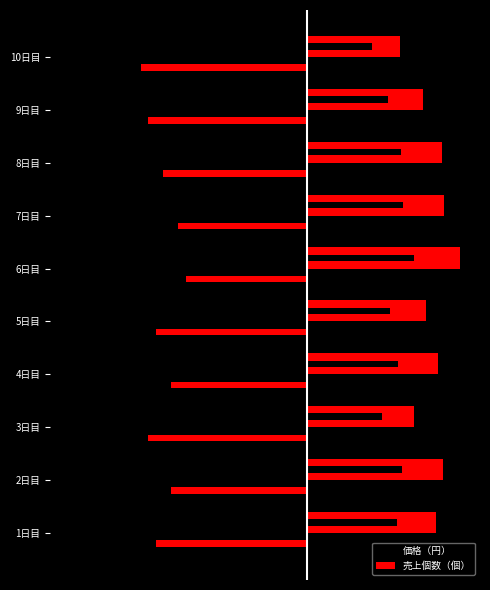

What is the sum of all 価格（円） values?

-8.7